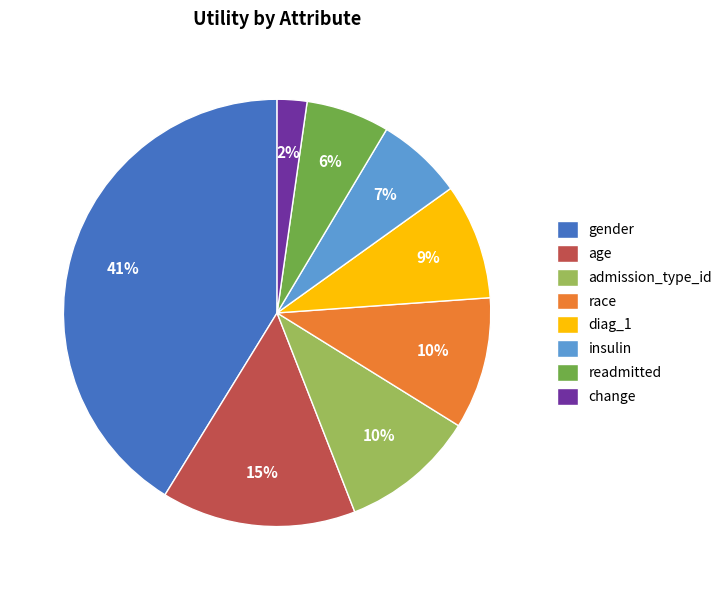

Which has a higher value, readmitted or diag_1?

diag_1